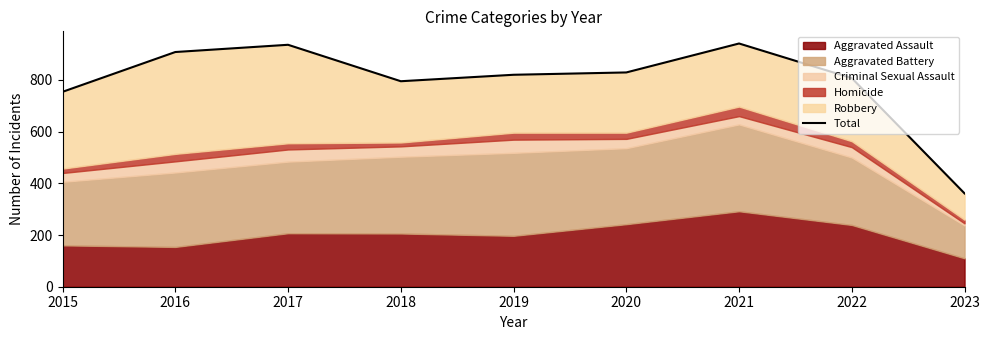

What is the ratio of the value at 2023 to the value at 2021?

0.4